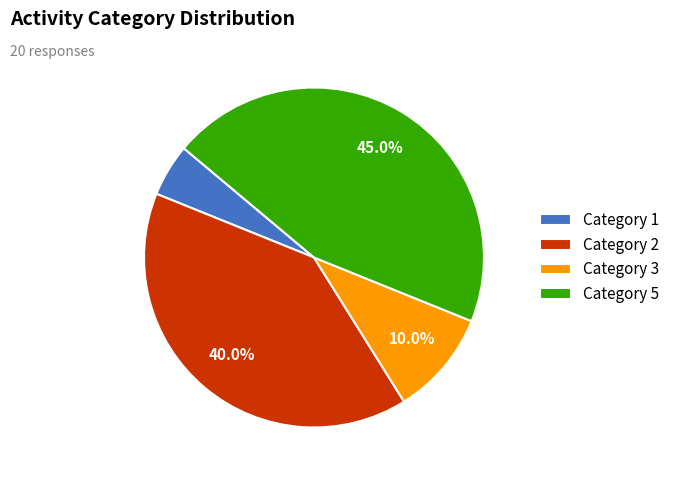

How many slices are in this pie chart?

4